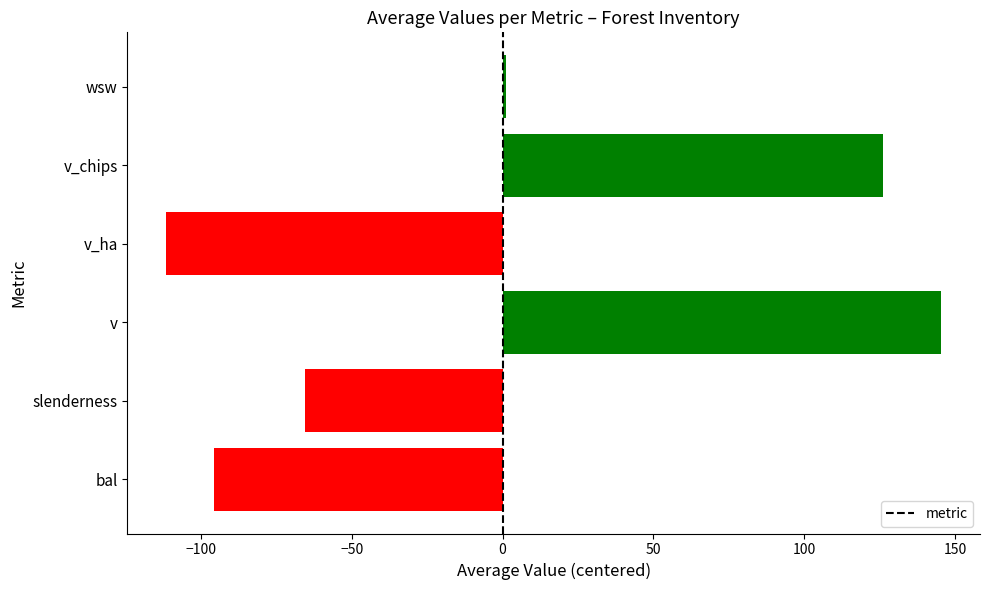

Which label corresponds to the largest value in the chart?

v